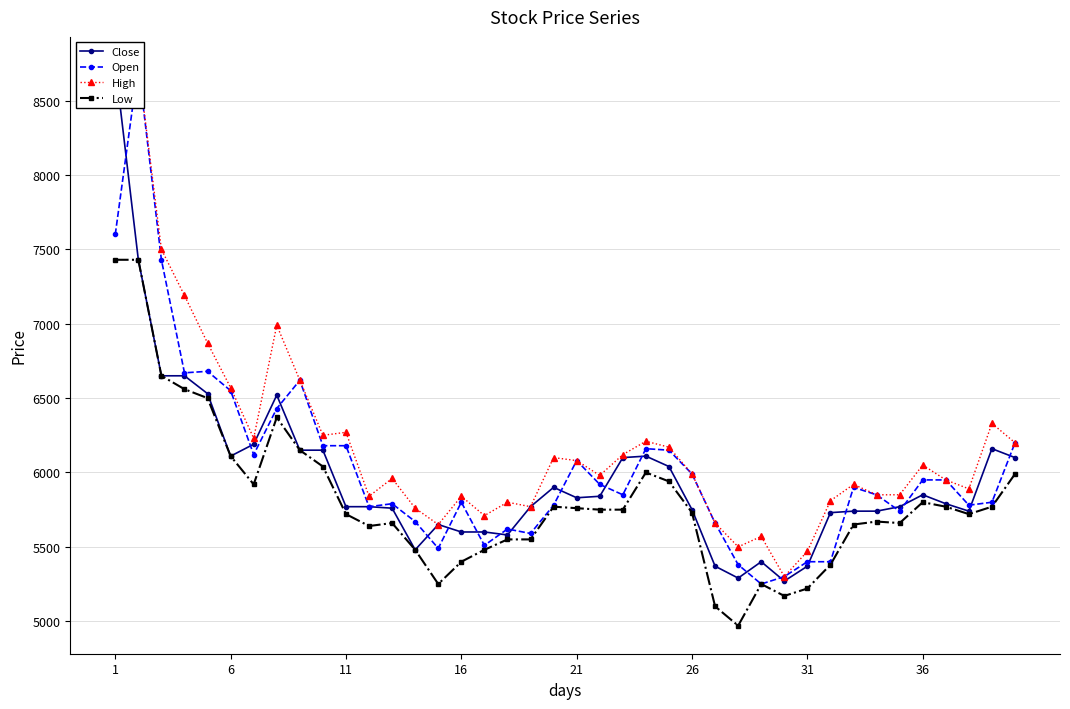

What is the maximum value for High?

8740